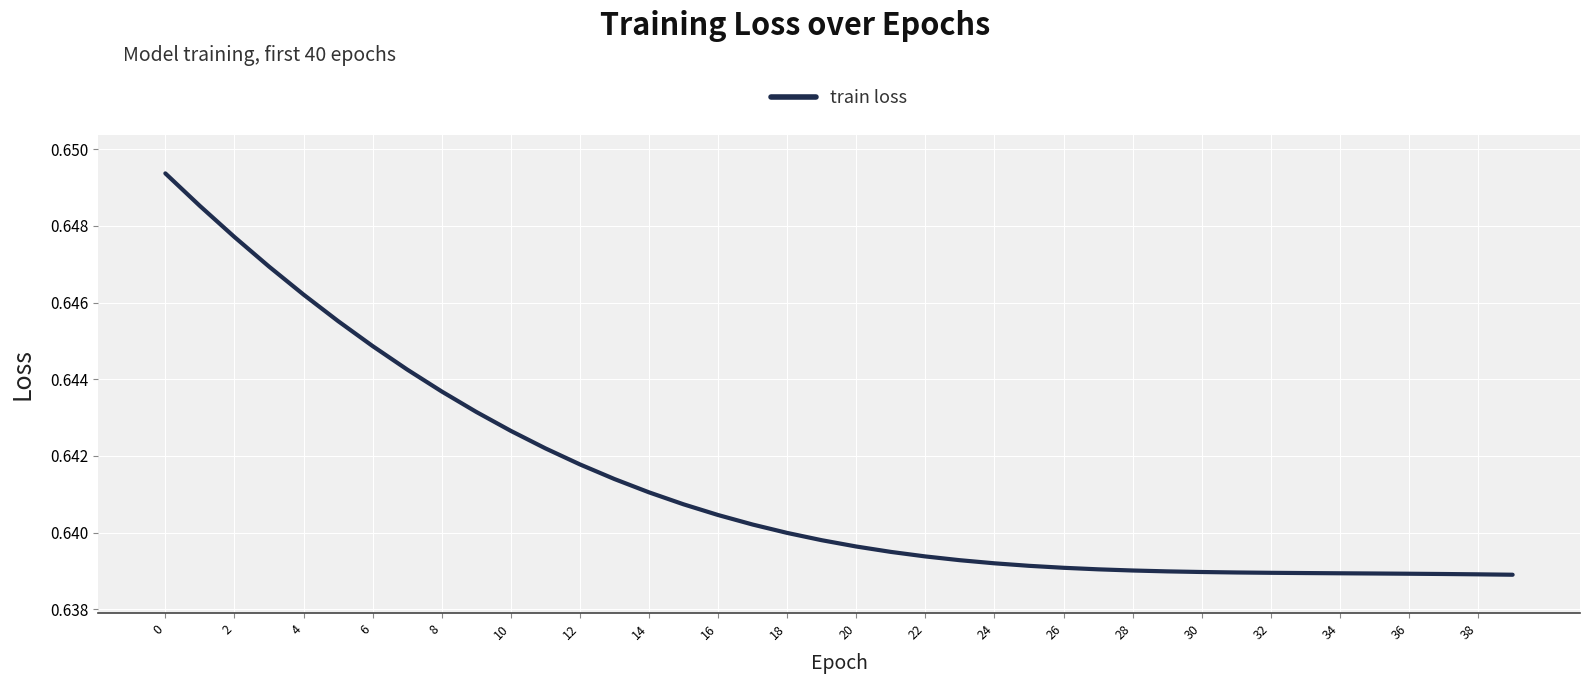

Is this an area chart (filled region under the line)?

No